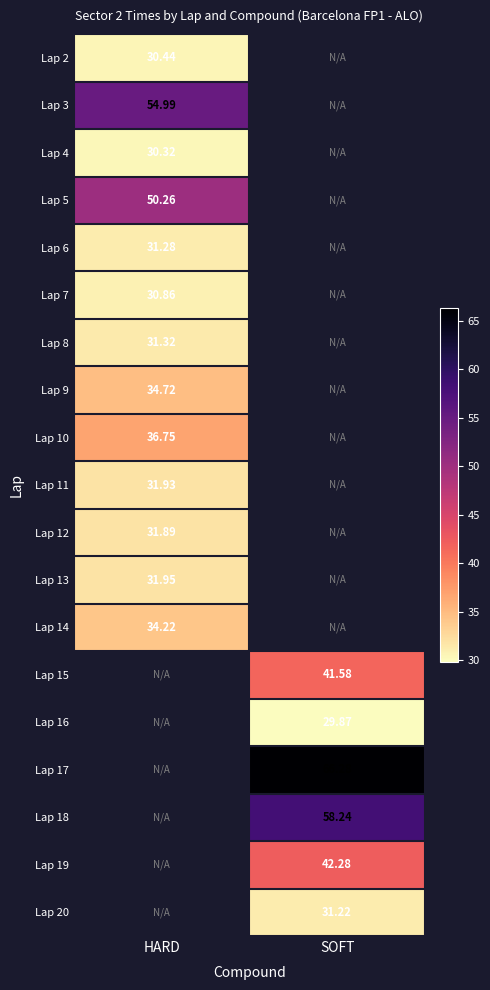

What is the smallest value displayed?

29.9